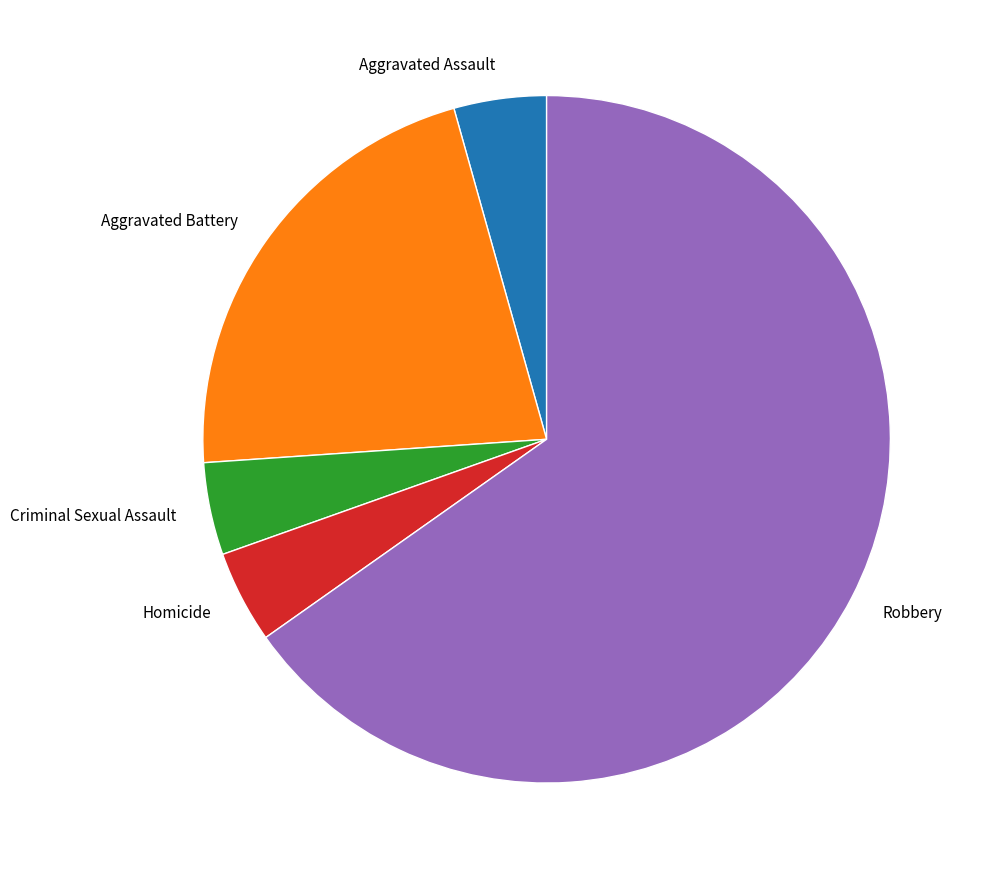

Between Robbery and Criminal Sexual Assault, which is larger?

Robbery